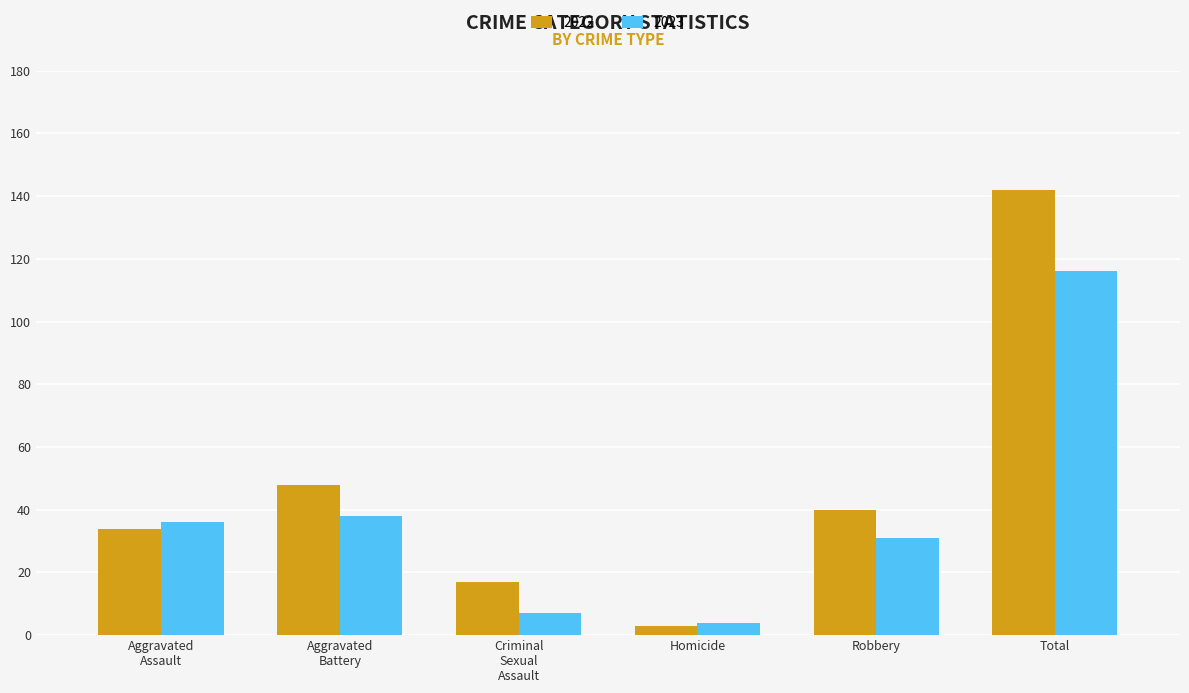

How many data points does each series have?

6